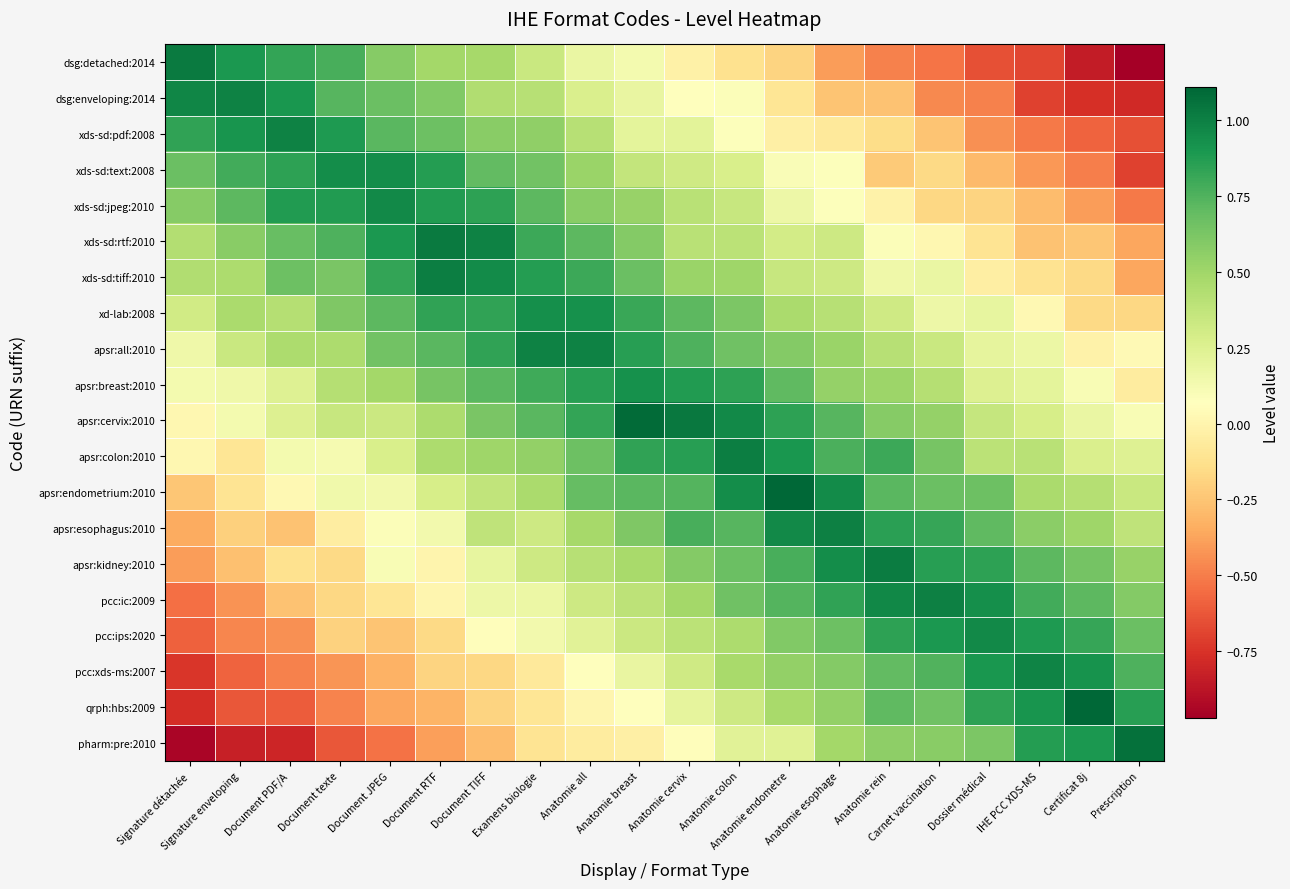

How many series are shown in this chart?

20